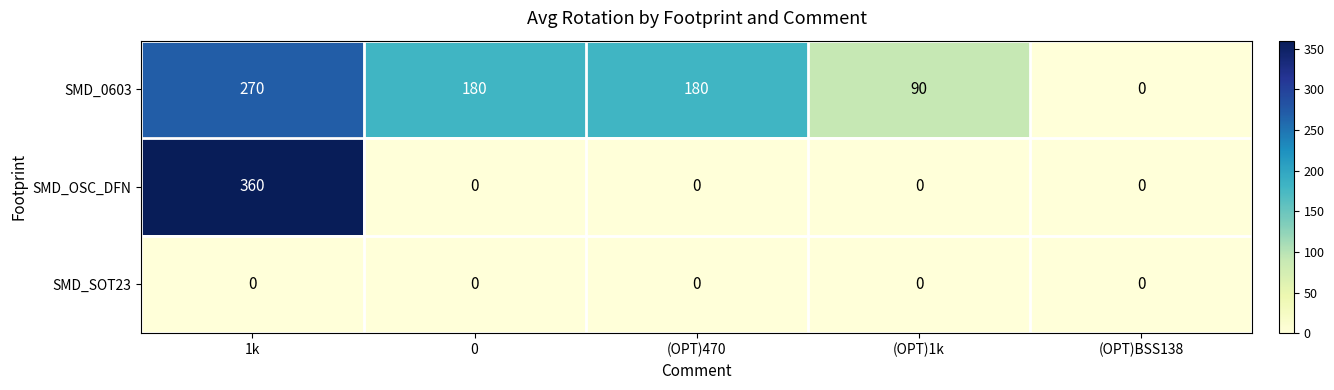

Reading left to right, transcribe all the data shown in this chart.

SMD_0603: 1k=270	0=180	(OPT)470=180	(OPT)1k=90	(OPT)BSS138=0
SMD_OSC_DFN: 1k=360	0=0	(OPT)470=0	(OPT)1k=0	(OPT)BSS138=0
SMD_SOT23: 1k=0	0=0	(OPT)470=0	(OPT)1k=0	(OPT)BSS138=0